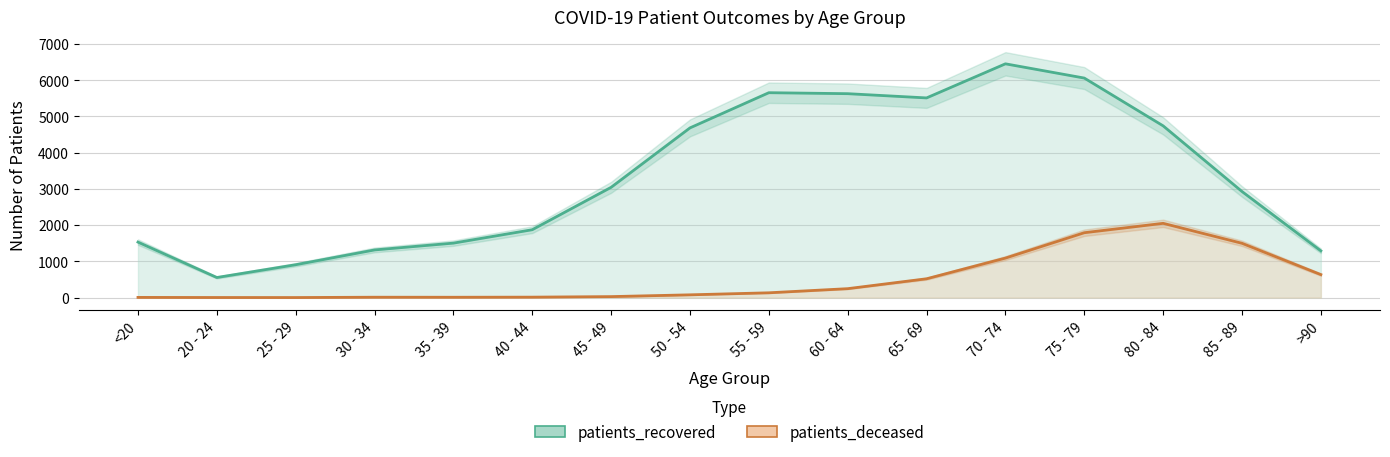

At how many categories does at least one series exceed 5494?

5